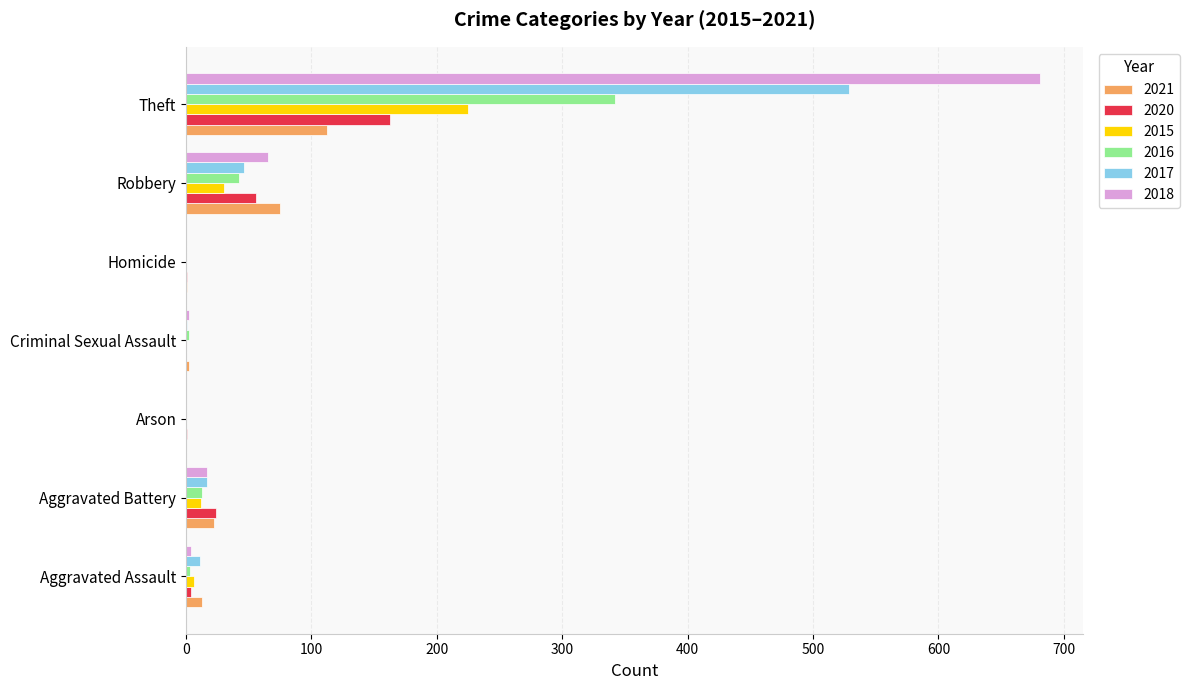

How many categories are shown in the chart?

7